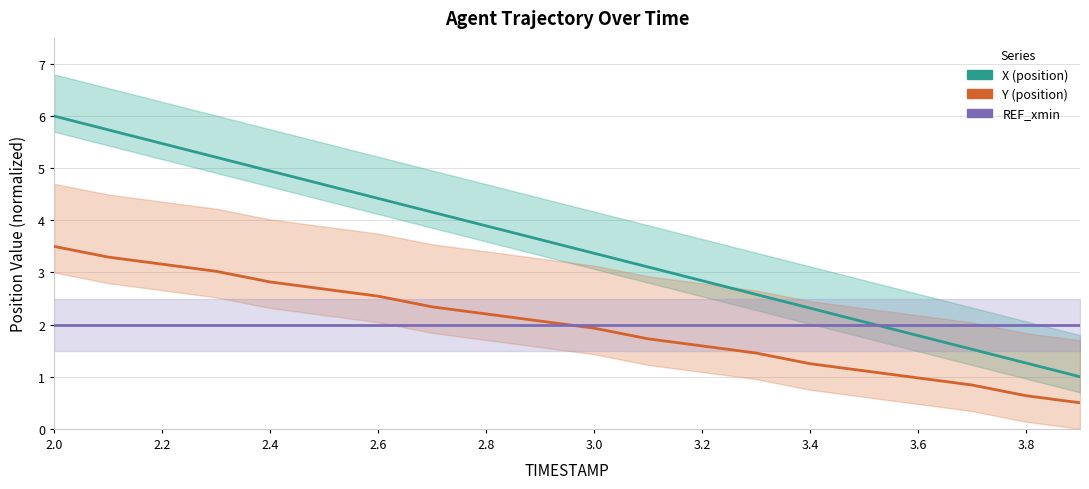

What is the maximum value shown in the chart?

6.0